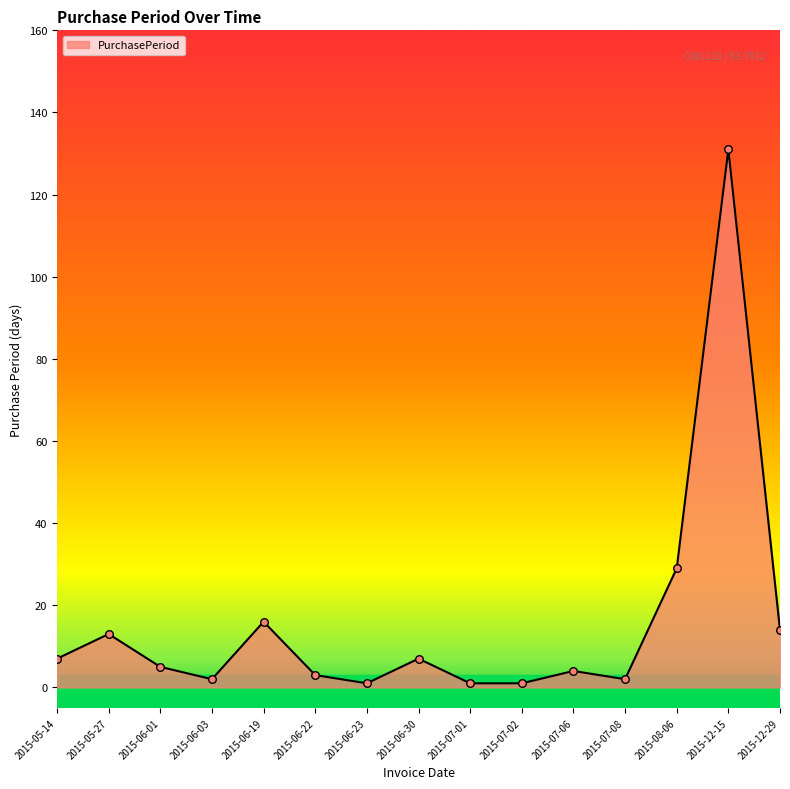

What is the ratio of the value at 2015-07-02 to the value at 2015-06-30?

0.1